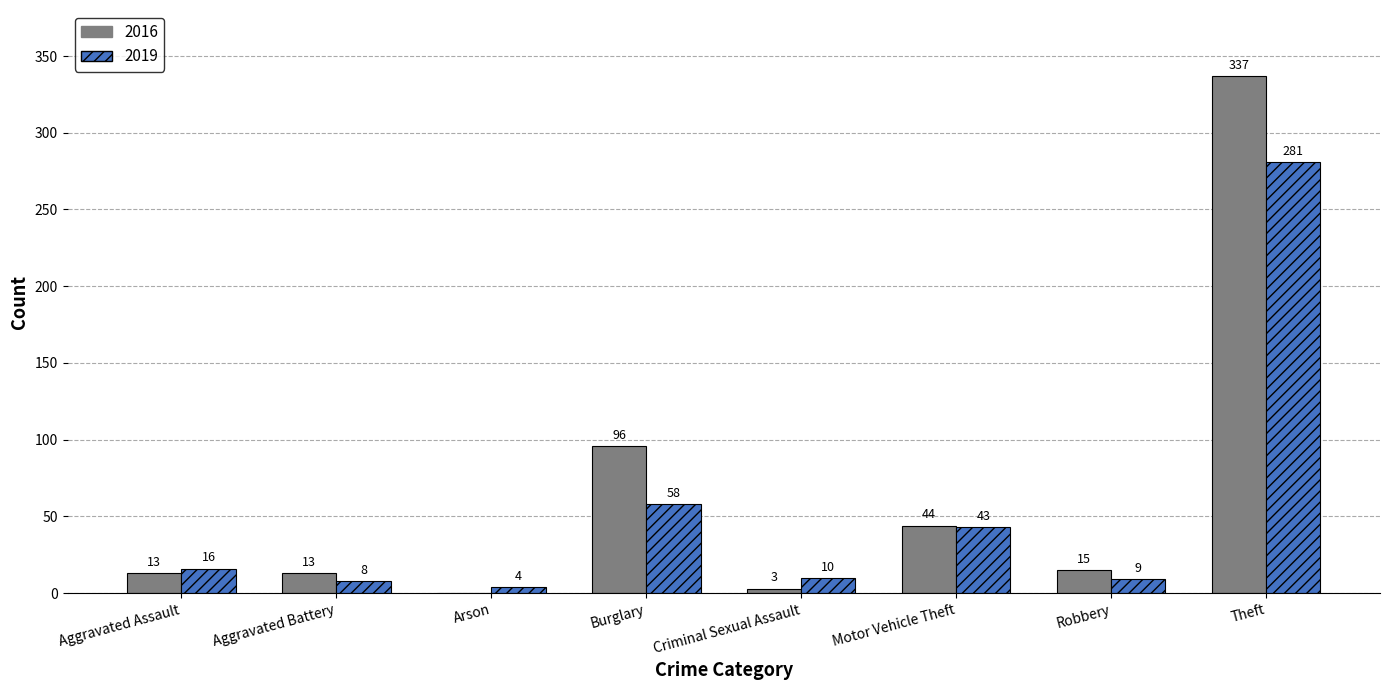

Which series has the largest total across all categories?

2016